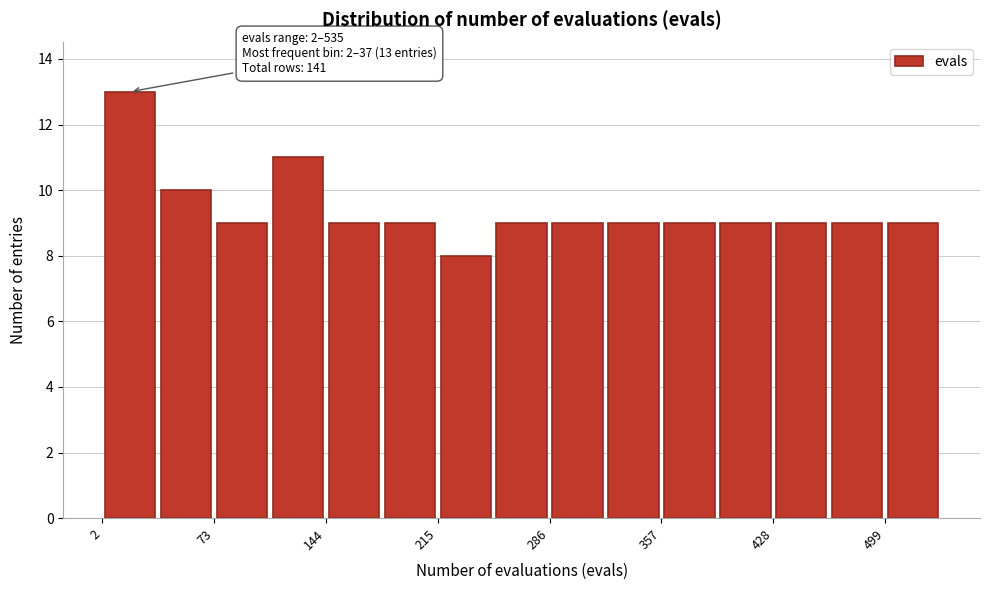

Around what value on the x-axis is the tallest bar? Give the approximate position of its centre, as read against the axis.

20